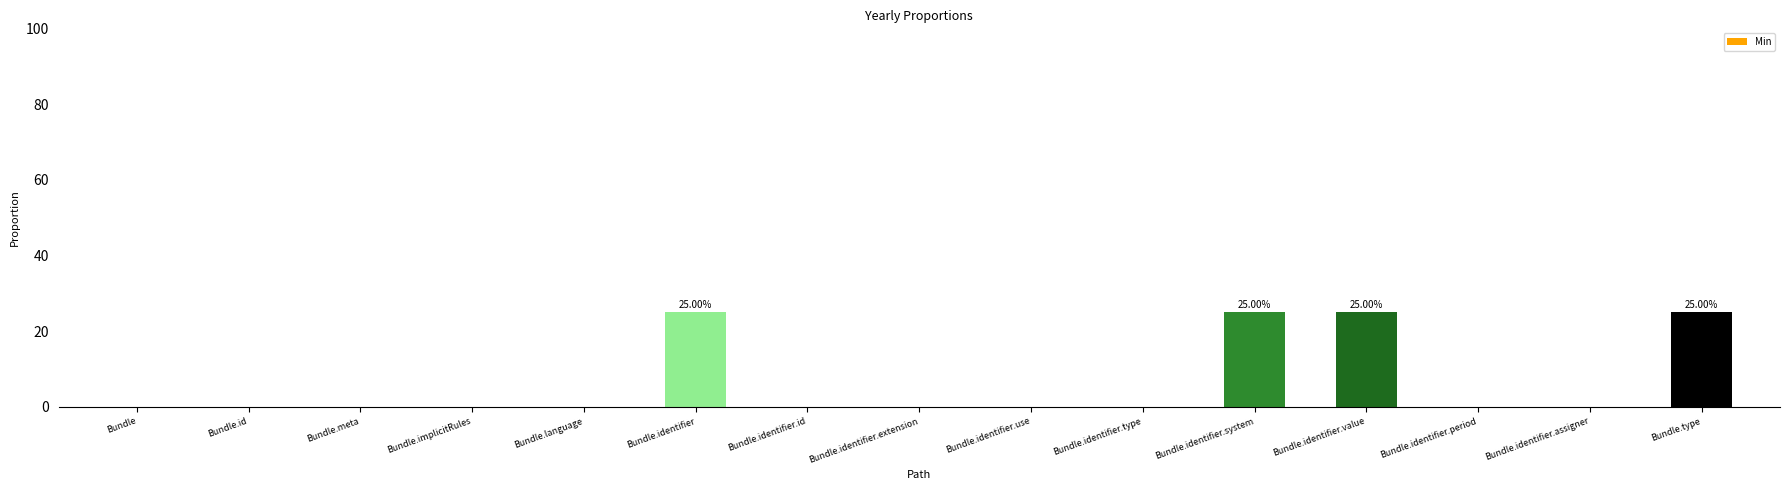

The value at Bundle.identifier.value is 25. True or false?

True